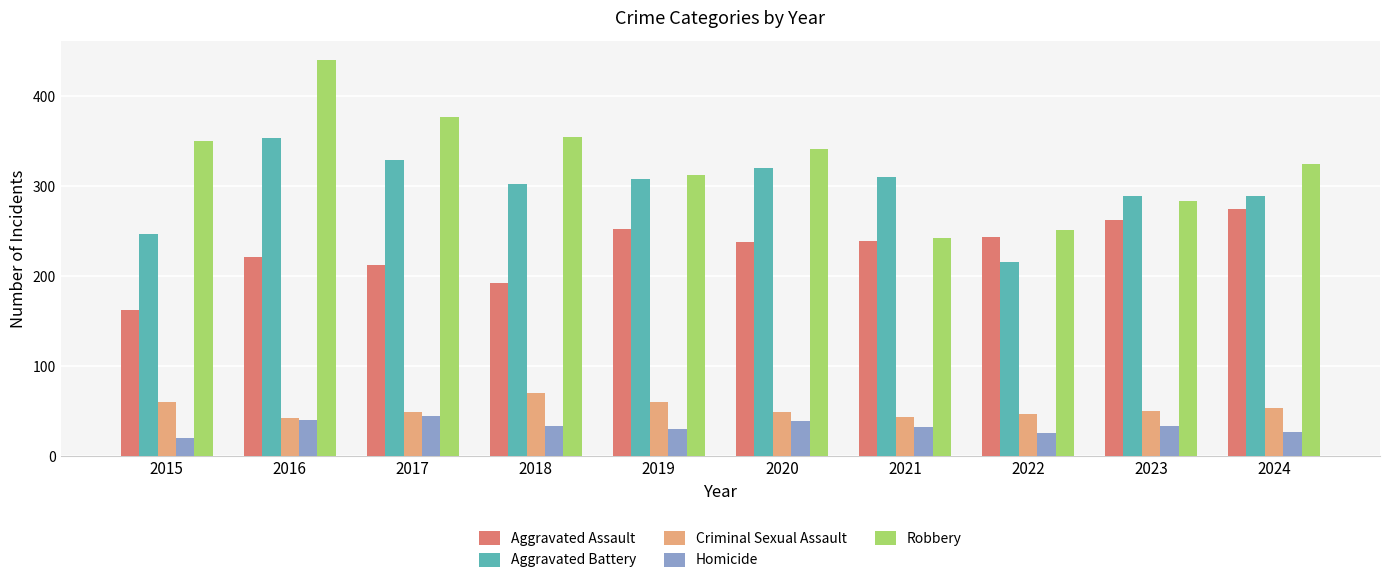

How many data points in Aggravated Battery are less than 308?

5